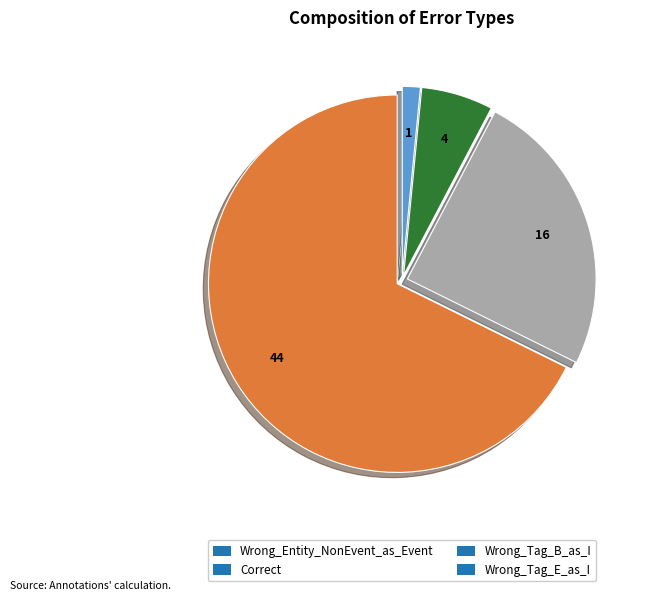

Which category has the smallest portion of the pie?

Wrong_Tag_E_as_I